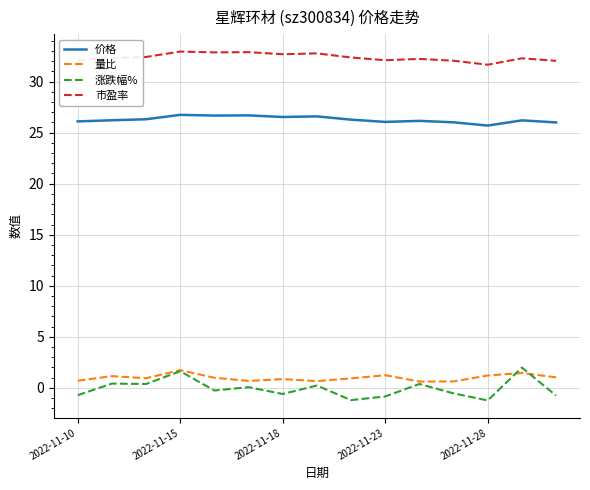

True or false: 量比 and 价格 cross at least once.

False